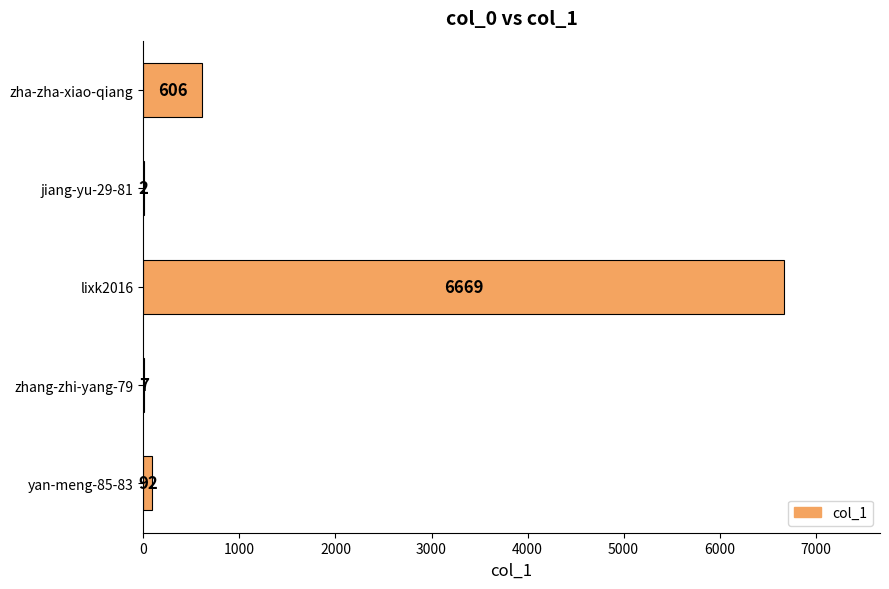

Reading top to bottom, what are all the values shown in this chart?

zha-zha-xiao-qiang=606	jiang-yu-29-81=2	lixk2016=6669	zhang-zhi-yang-79=7	yan-meng-85-83=92